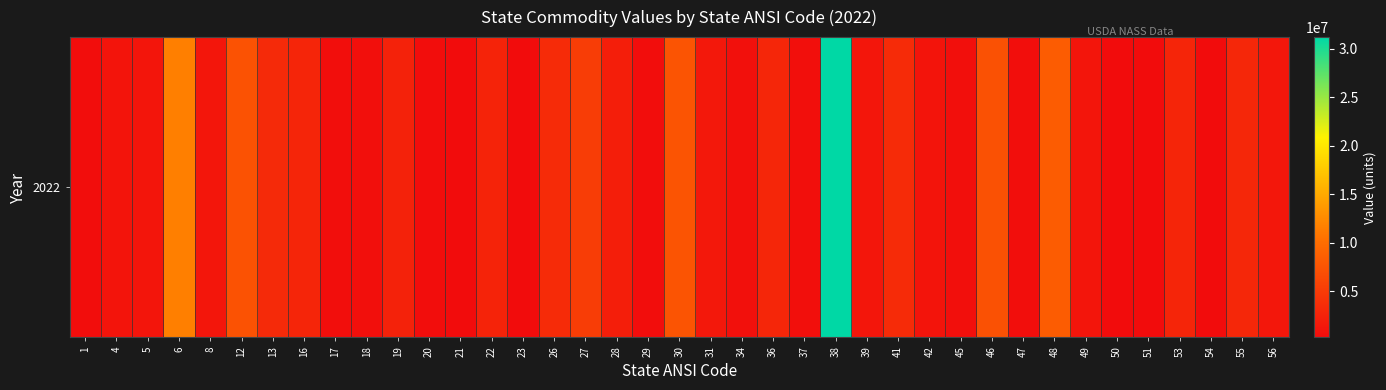

What is the average value?

3128590